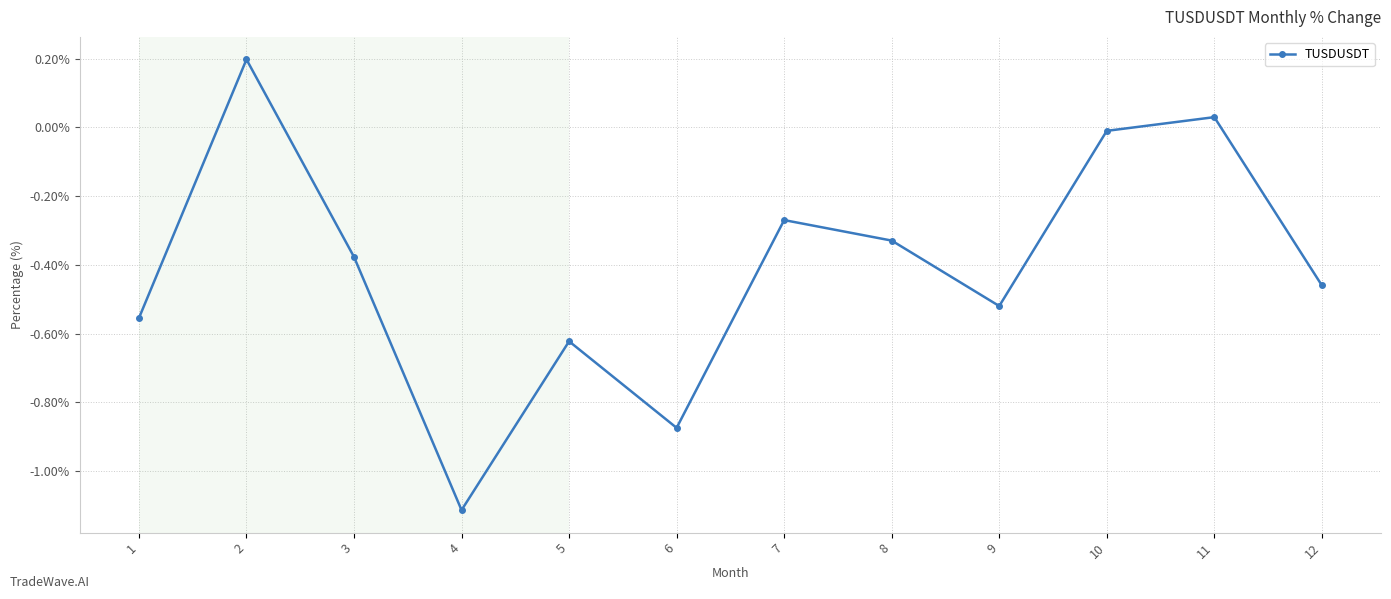

Is it true that the value at 12 is -0.6?

False